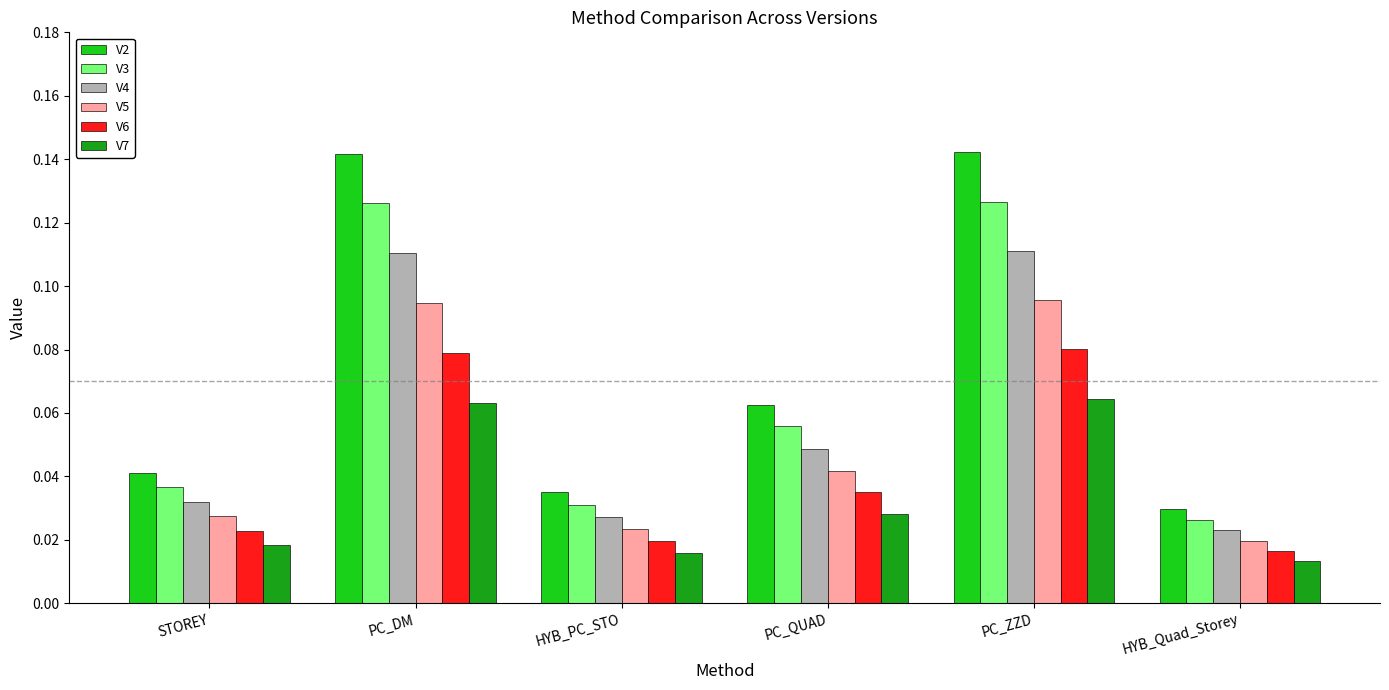

Count the number of data series in this chart.

6